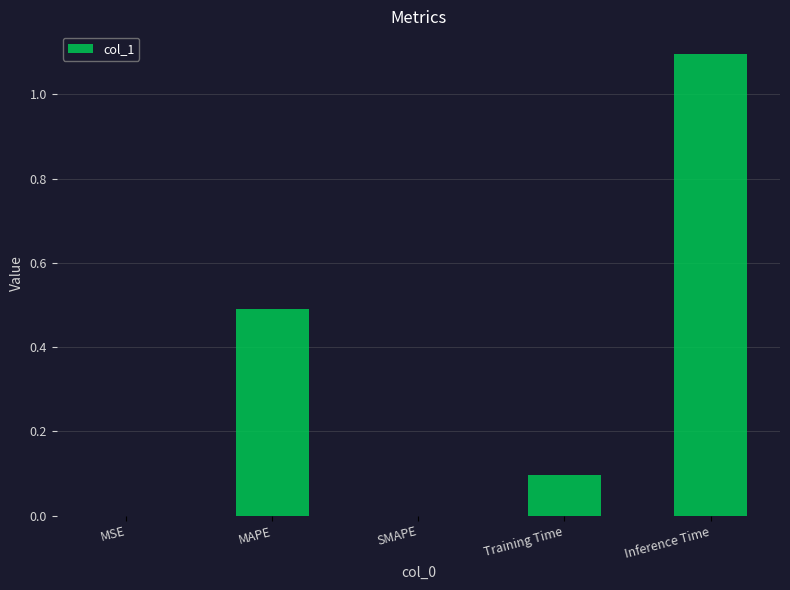

Is it true that the value at Training Time is 0.1?

True